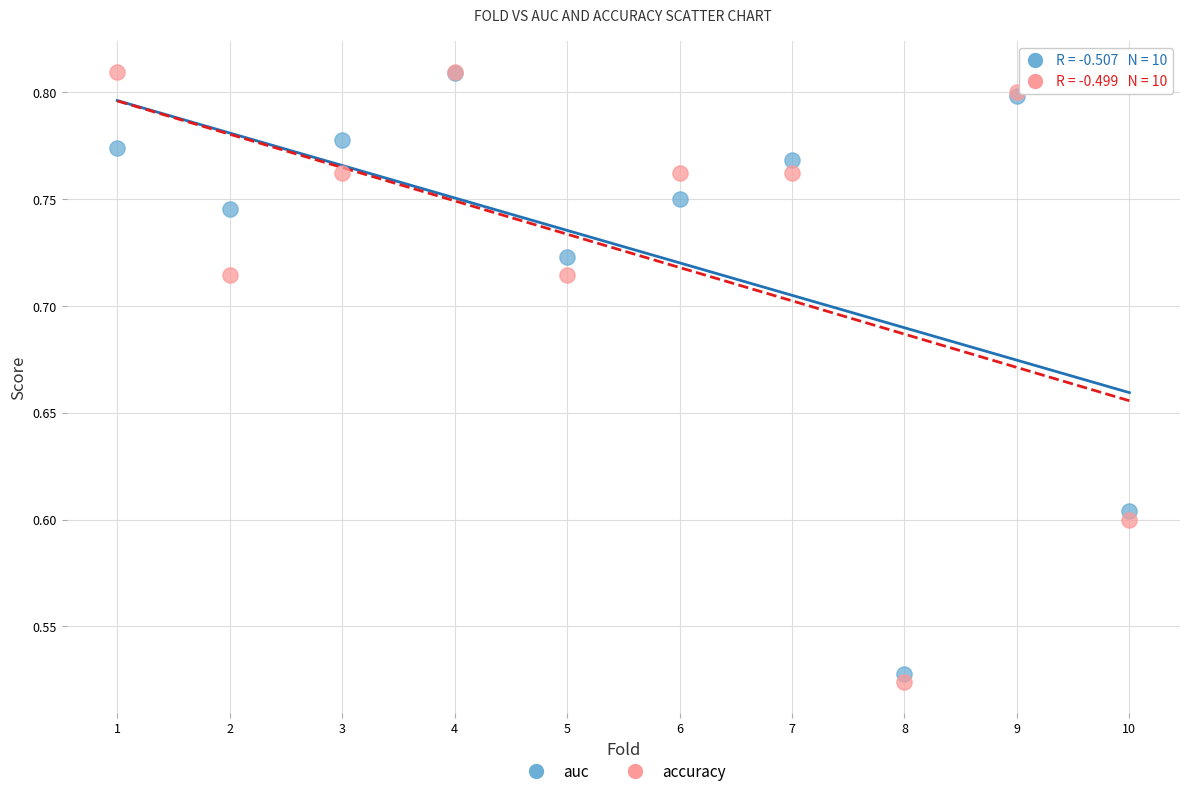

What are all the series names shown in the legend?

auc, accuracy